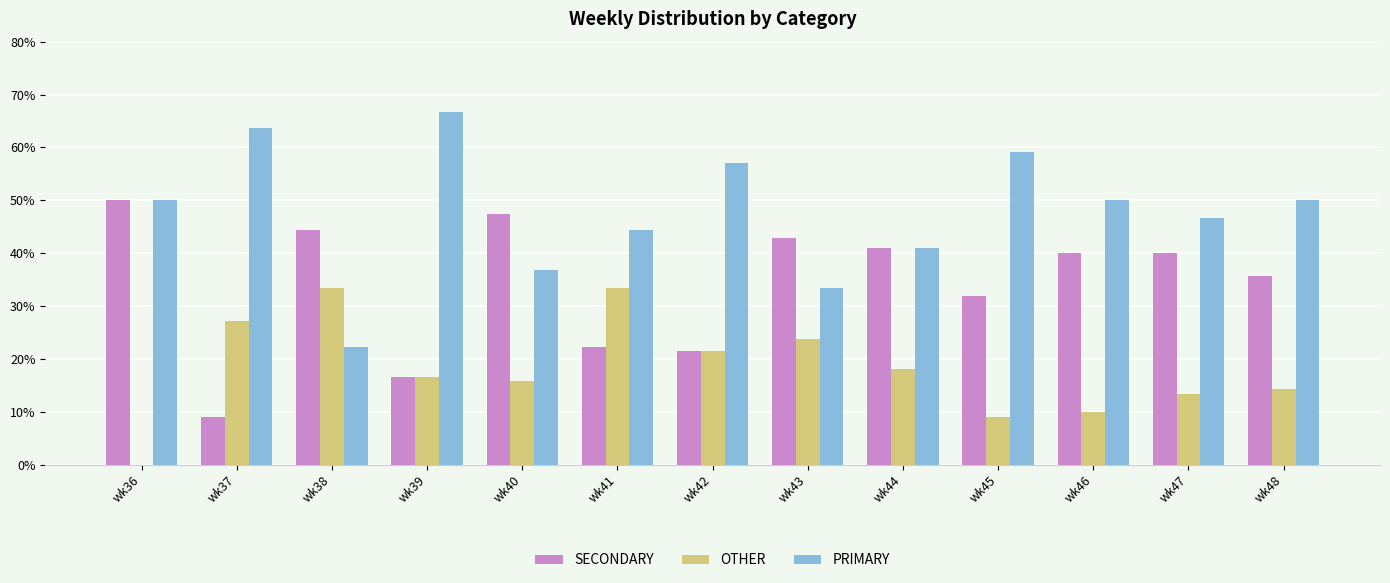

Which series has the largest total across all categories?

PRIMARY